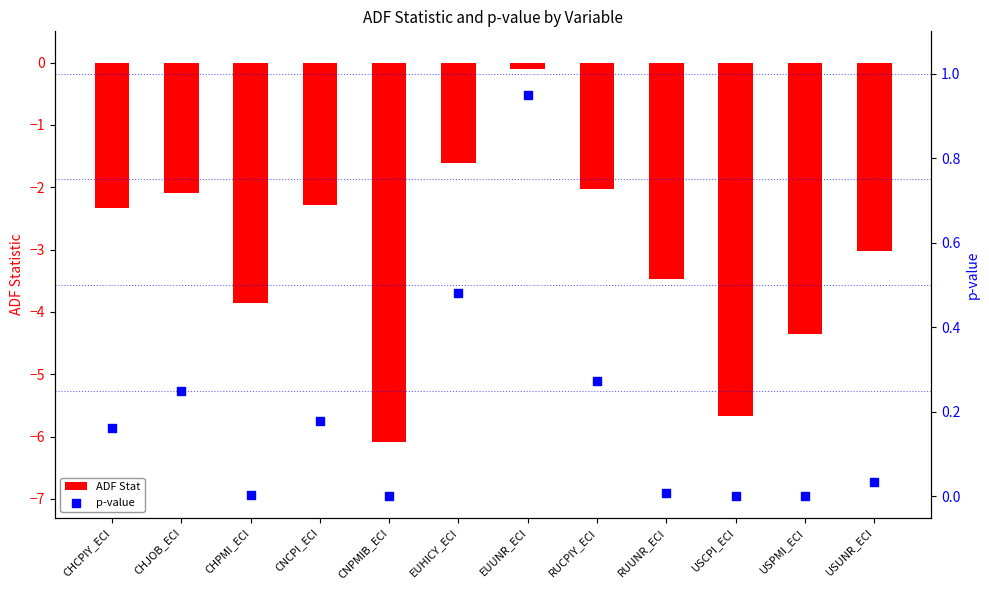

What are all the series names shown in the legend?

ADF Stat, p-value